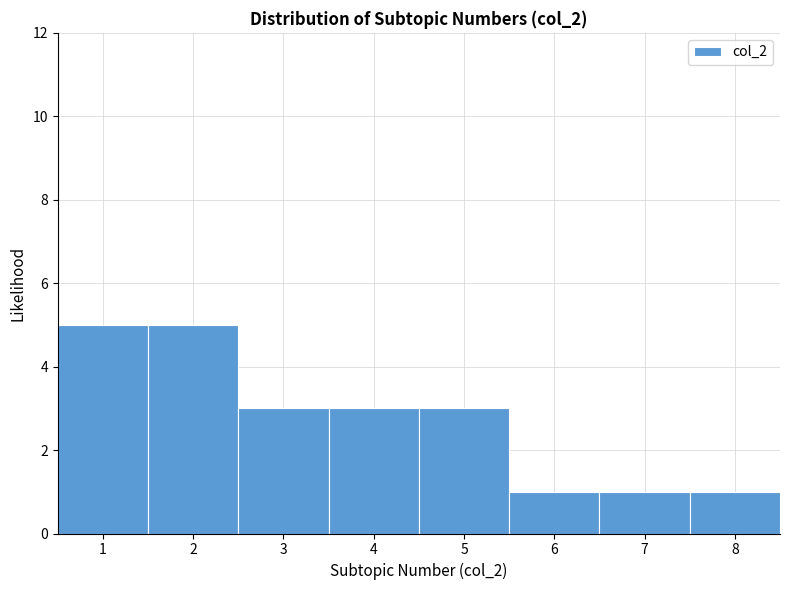

What is the height of the bar covering 6.5 to 7.5 on the x-axis? The values are not printed on the chart, so give them approximately, as read against the axis.

1